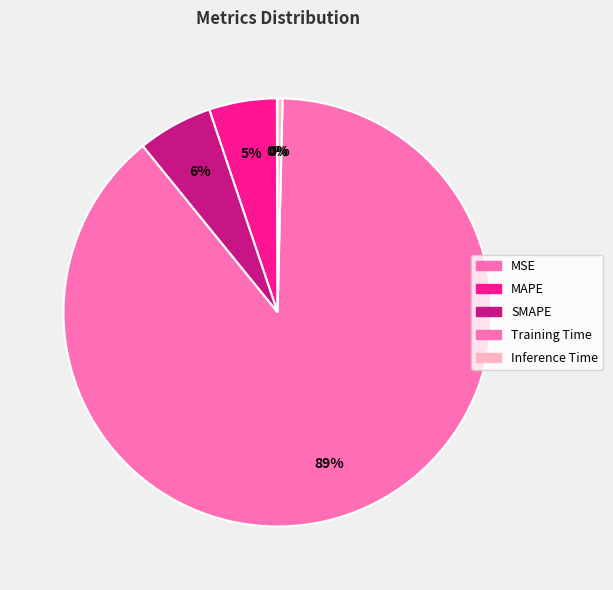

To the nearest percent, what portion does MAPE represent?

5%